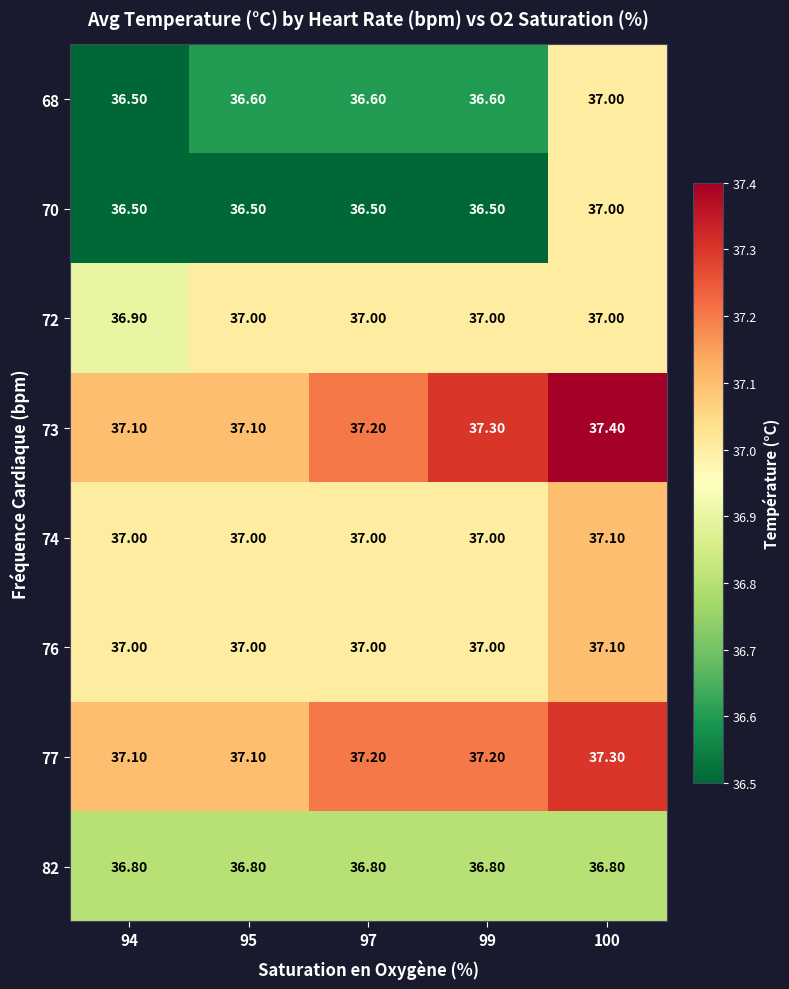

What is the spread (max minus min) of values at 95?

0.6